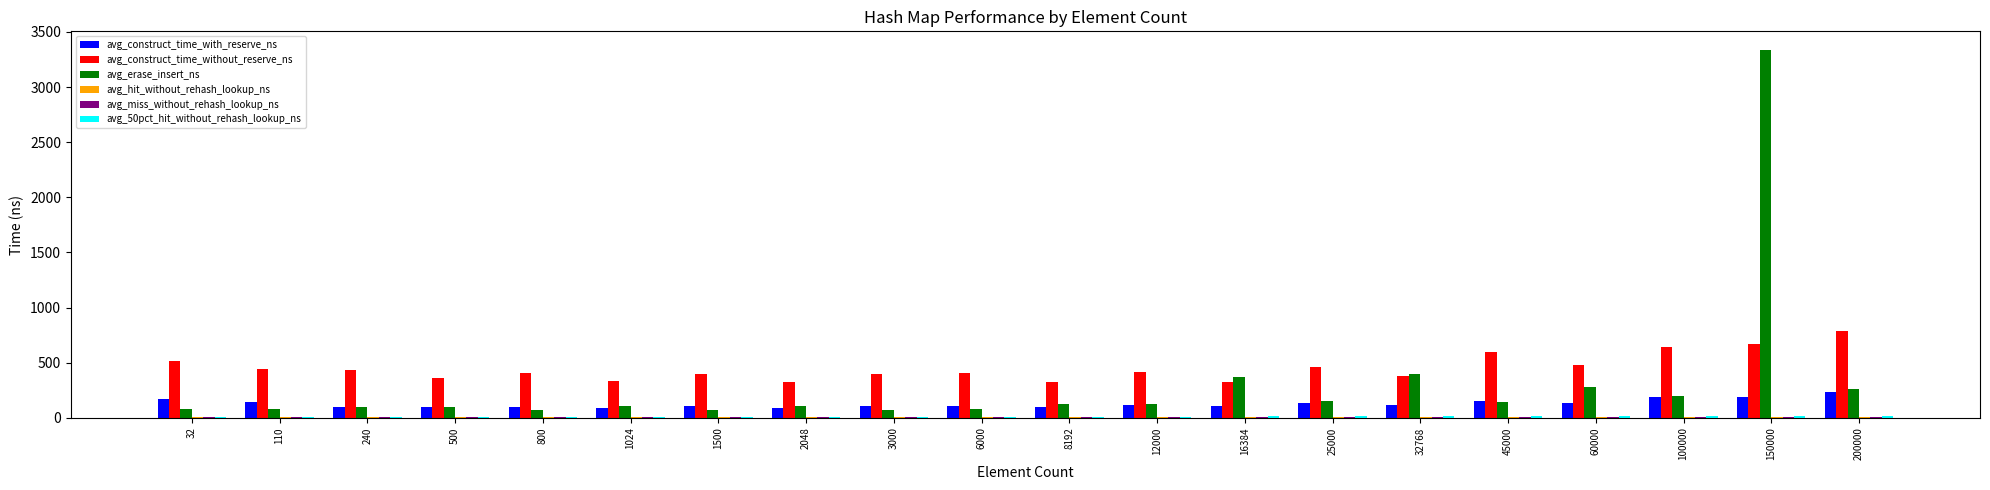

At which label is avg_erase_insert_ns closest to 1704?

32768